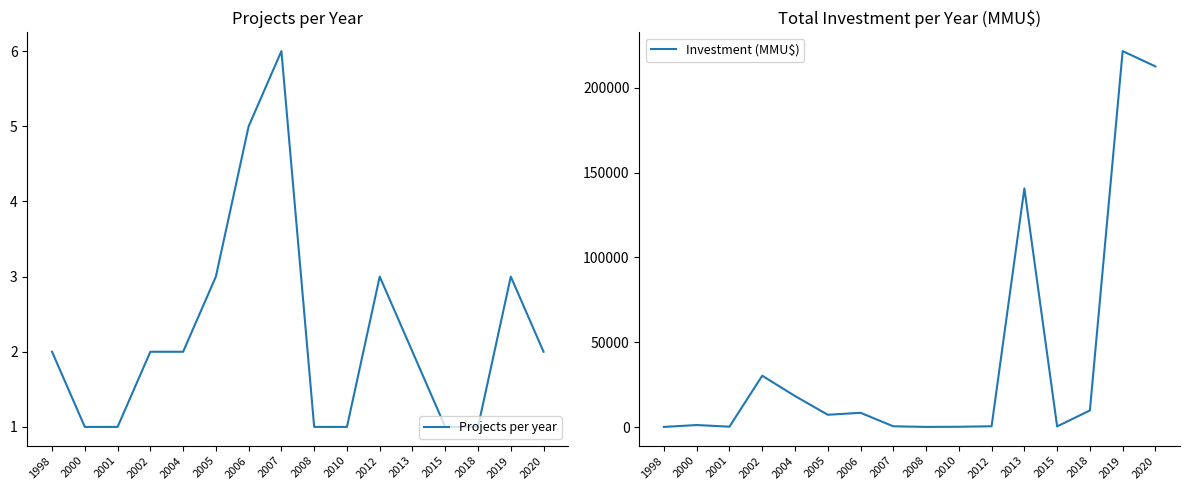

What are all the series names shown in the legend?

Projects per year, Investment (MMU$)